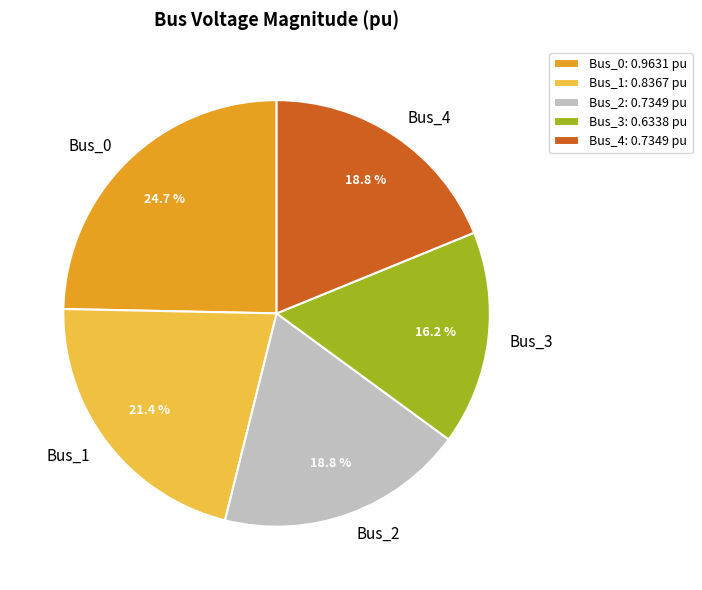

To the nearest percent, what is the combined percentage of Bus_2 and Bus_0?

44%